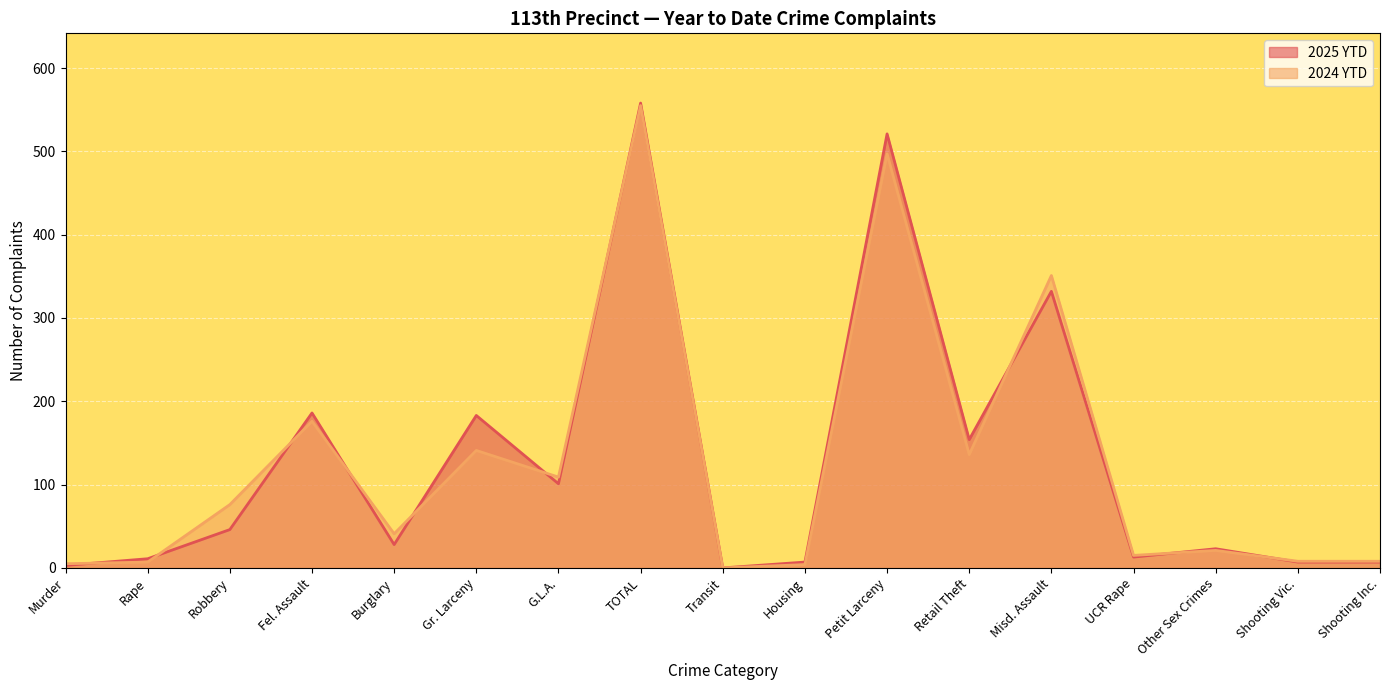

What are all the series names shown in the legend?

2025 YTD, 2024 YTD